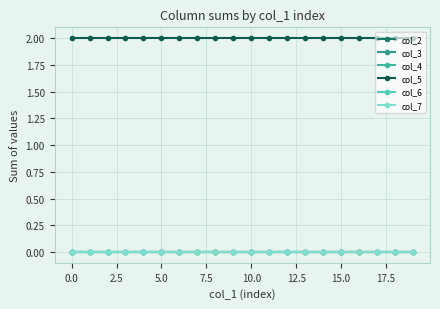

Count the number of data series in this chart.

6